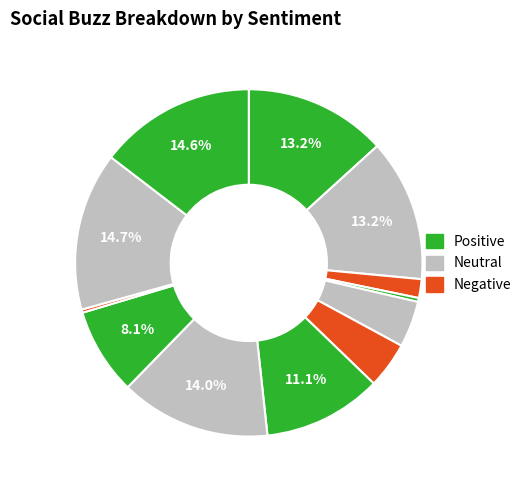

How many slices are in this pie chart?

12